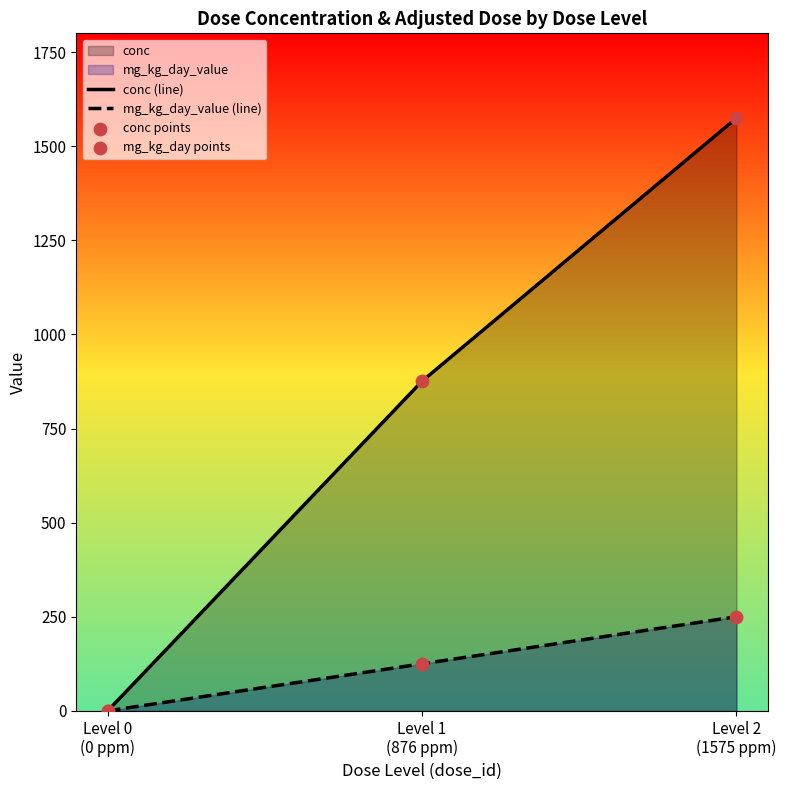

Which series contains the highest Y value?

conc (line)